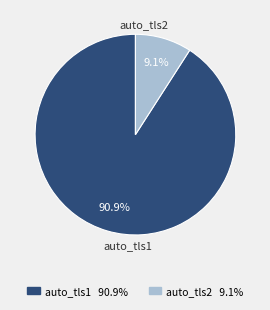

To the nearest percent, what portion does auto_tls2 represent?

9%